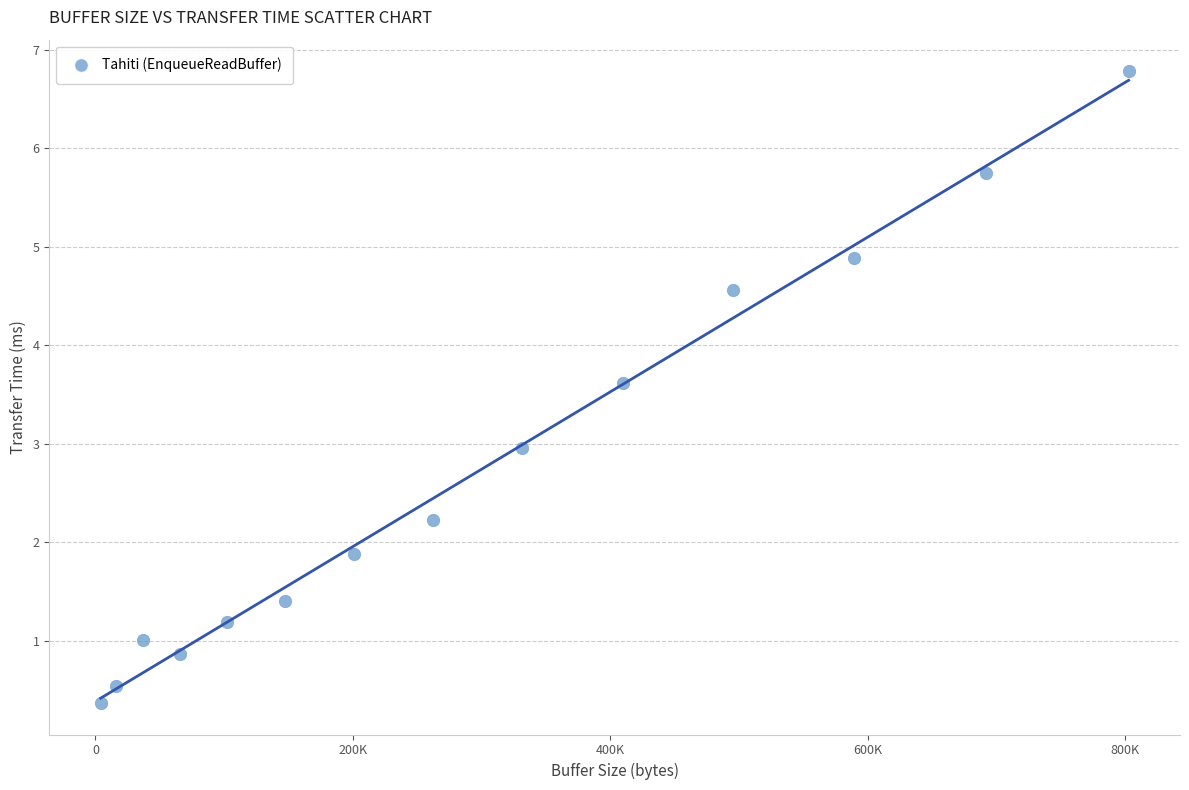

What is the range of Y values (max minus min)?

6.4